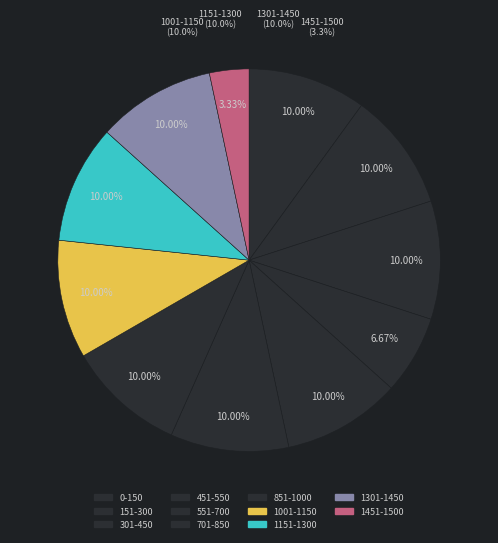

To the nearest percent, what portion does 1001-1150 represent?

10%